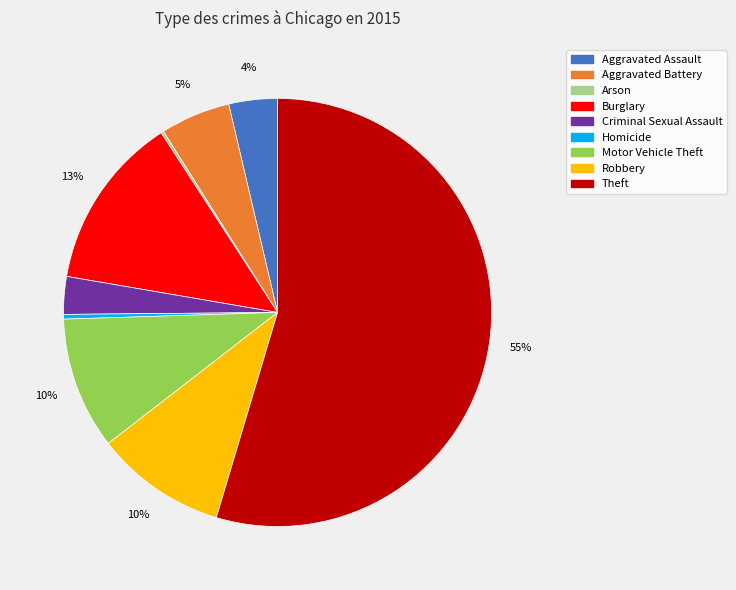

Which has a higher value, Criminal Sexual Assault or Motor Vehicle Theft?

Motor Vehicle Theft